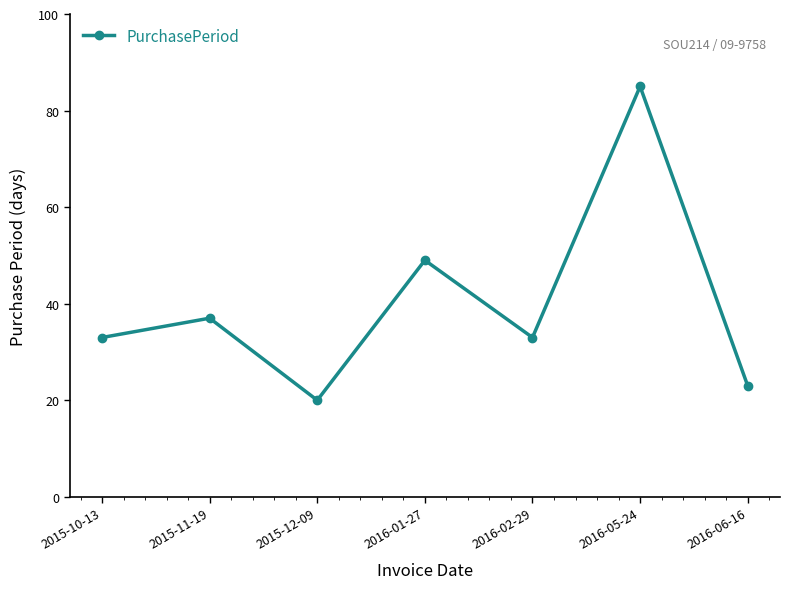

Where is the data nearest to the value 52?

2016-01-27